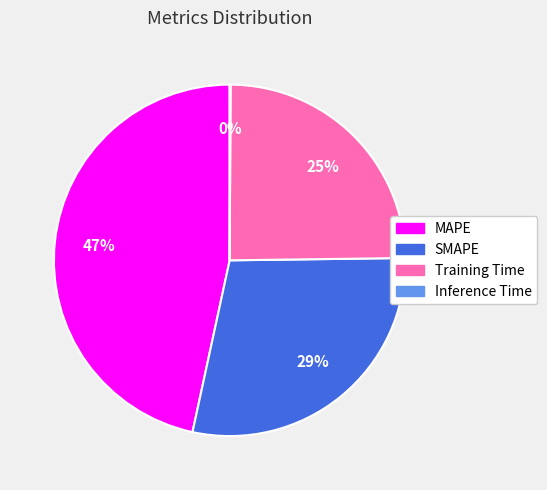

Which slice is the largest?

MAPE